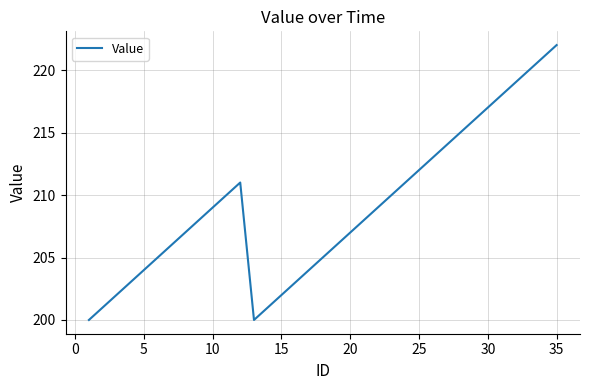

What is the minimum value shown in the chart?

200